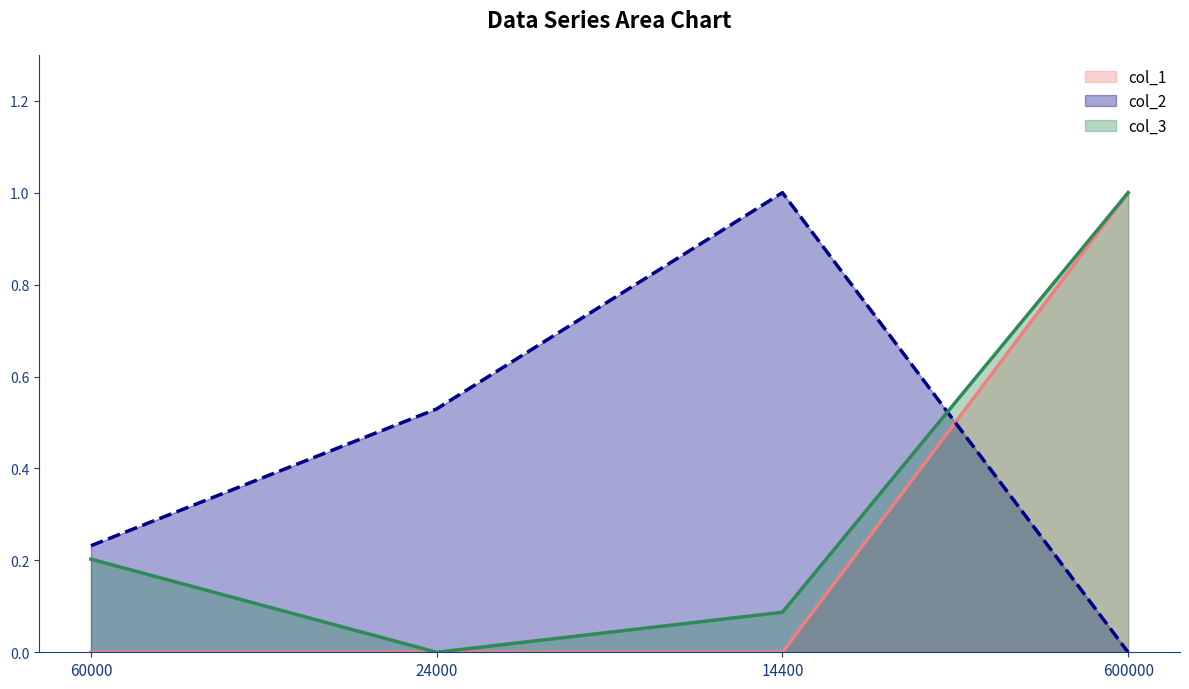

What is the difference between the second highest and minimum values in the col_2 series?

0.5